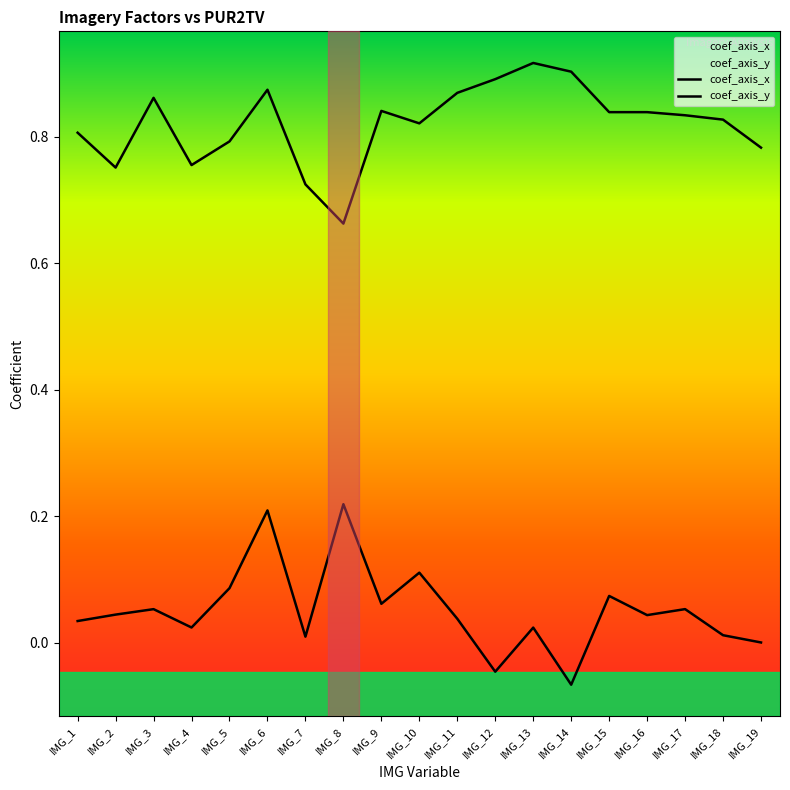

What are all the series names shown in the legend?

coef_axis_x, coef_axis_y